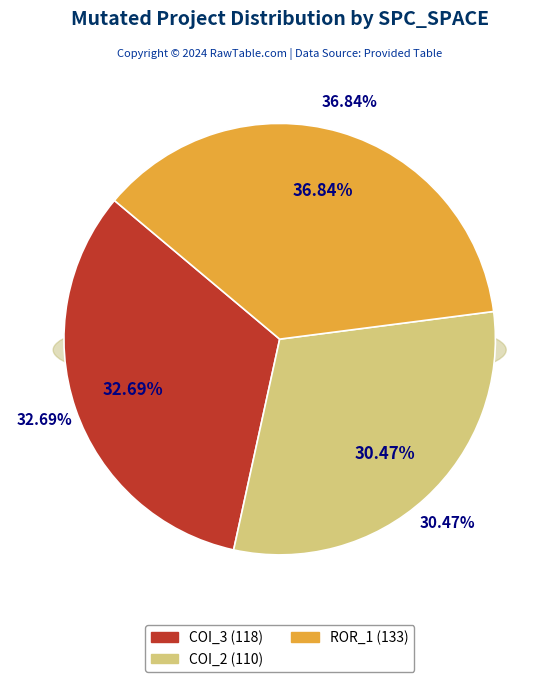

Is it true that Forward.EmailSystem.Client.ROR_1 is 50% of the pie?

False